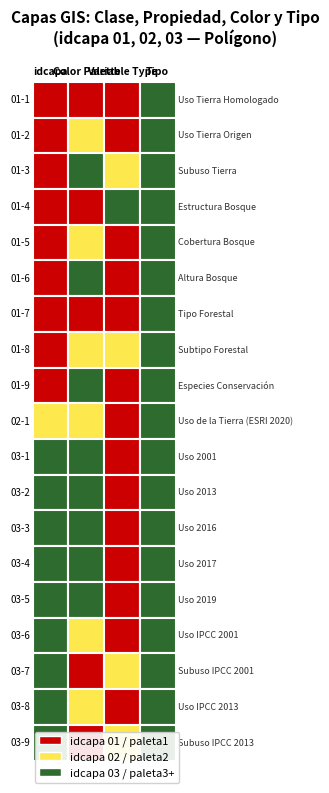

The 01-7 series shows 1 at 0. True or false?

True